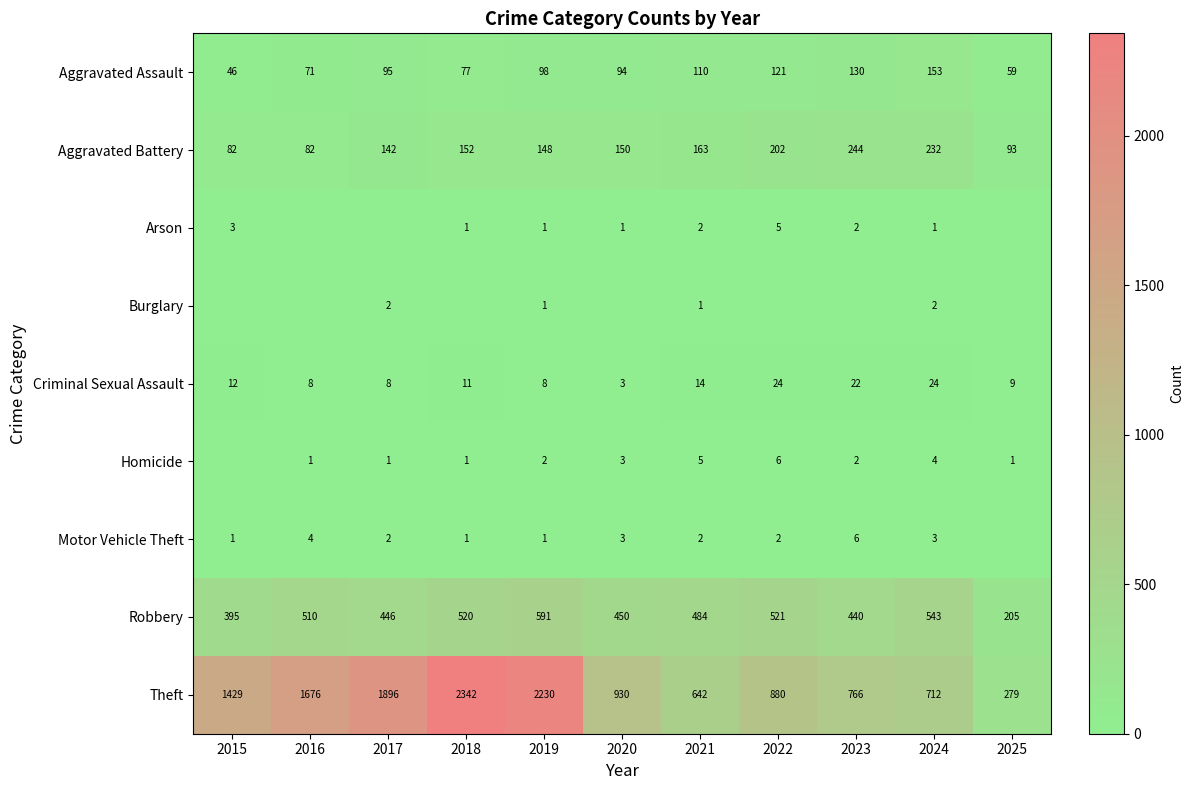

What is the maximum value for Aggravated Assault?

153